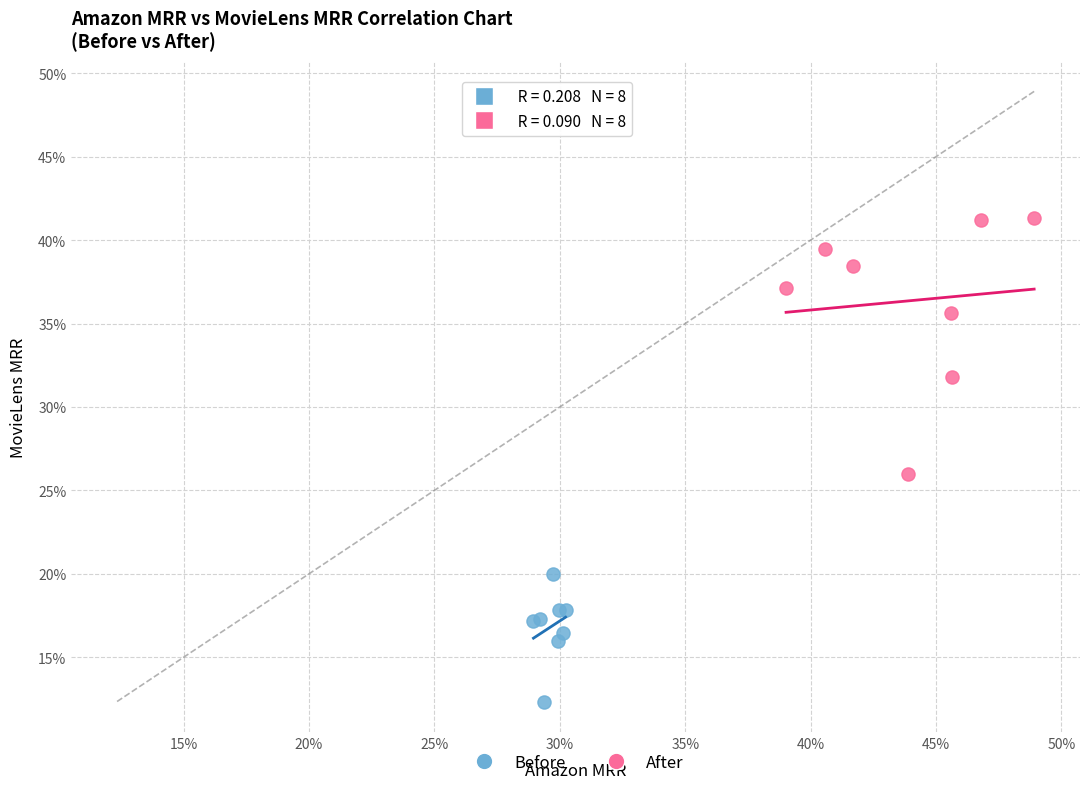

What are all the series names shown in the legend?

Before, After